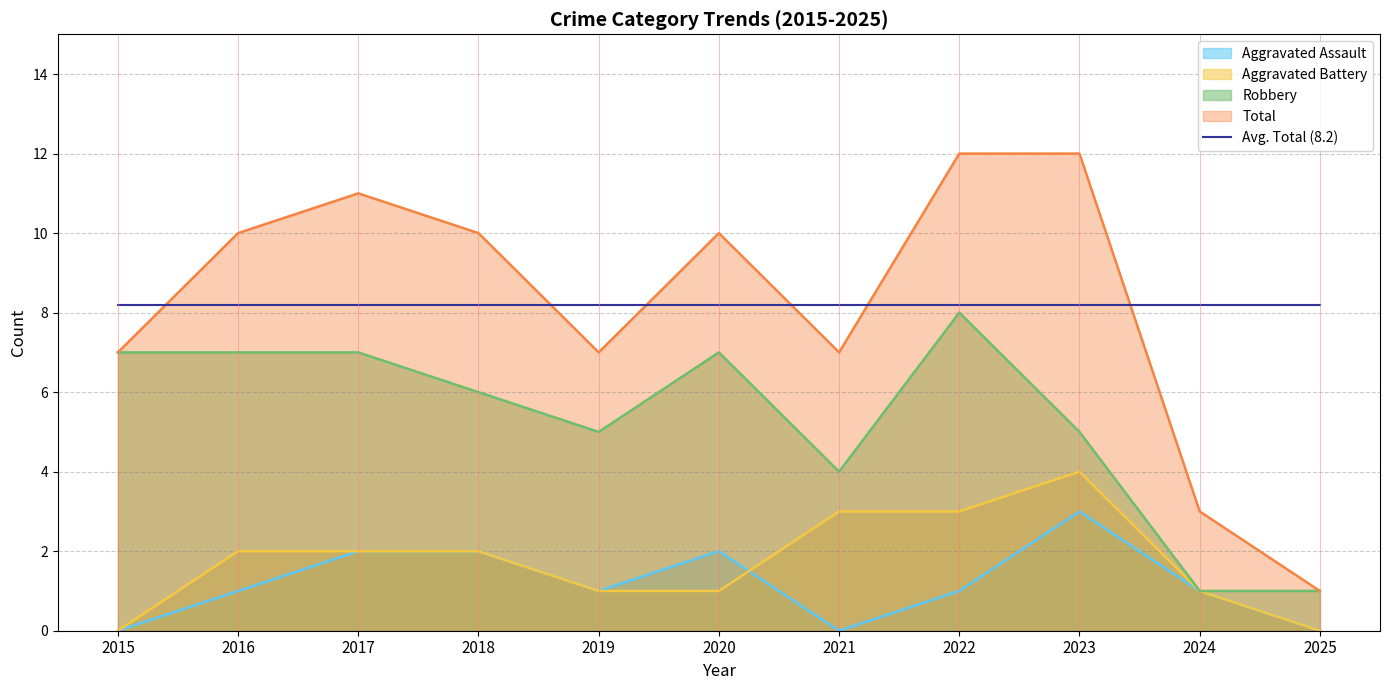

At which label does Total reach its peak?

2022